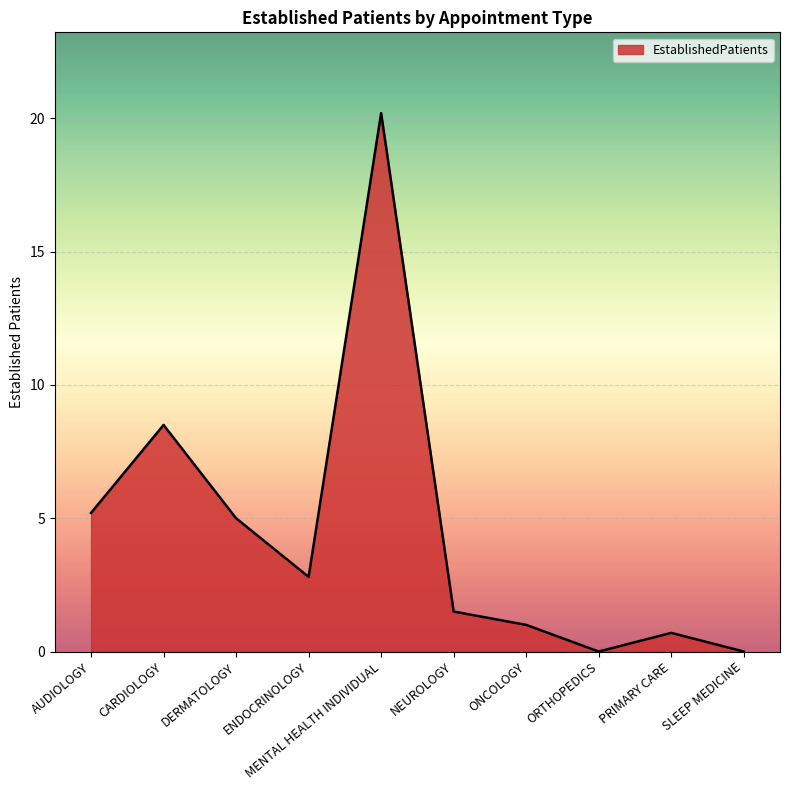

How many distinct data groups are displayed?

1